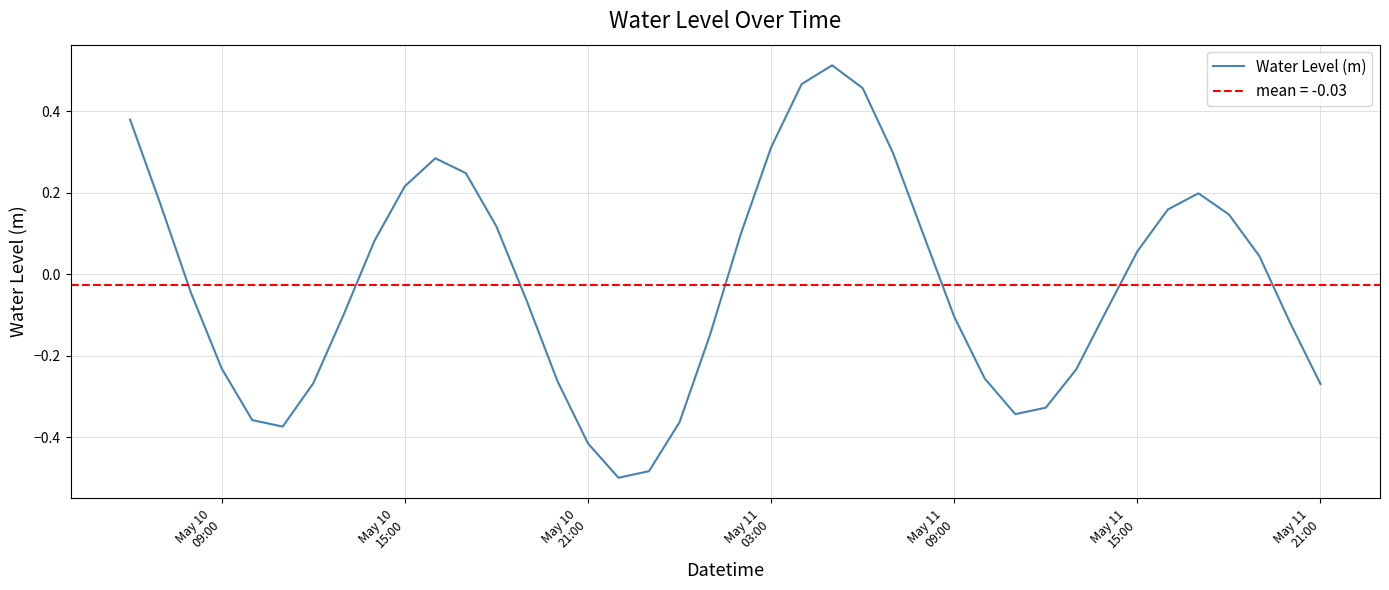

Reading right to left, transcribe all the data shown in this chart.

-0.3	-0.1	0.0	0.1	0.2	0.2	0.1	-0.1	-0.2	-0.3	-0.3	-0.3	-0.1	0.1	0.3	0.5	0.5	0.5	0.3	0.1	-0.1	-0.4	-0.5	-0.5	-0.4	-0.3	-0.1	0.1	0.2	0.3	0.2	0.1	-0.1	-0.3	-0.4	-0.4	-0.2	-0.0	0.2	0.4